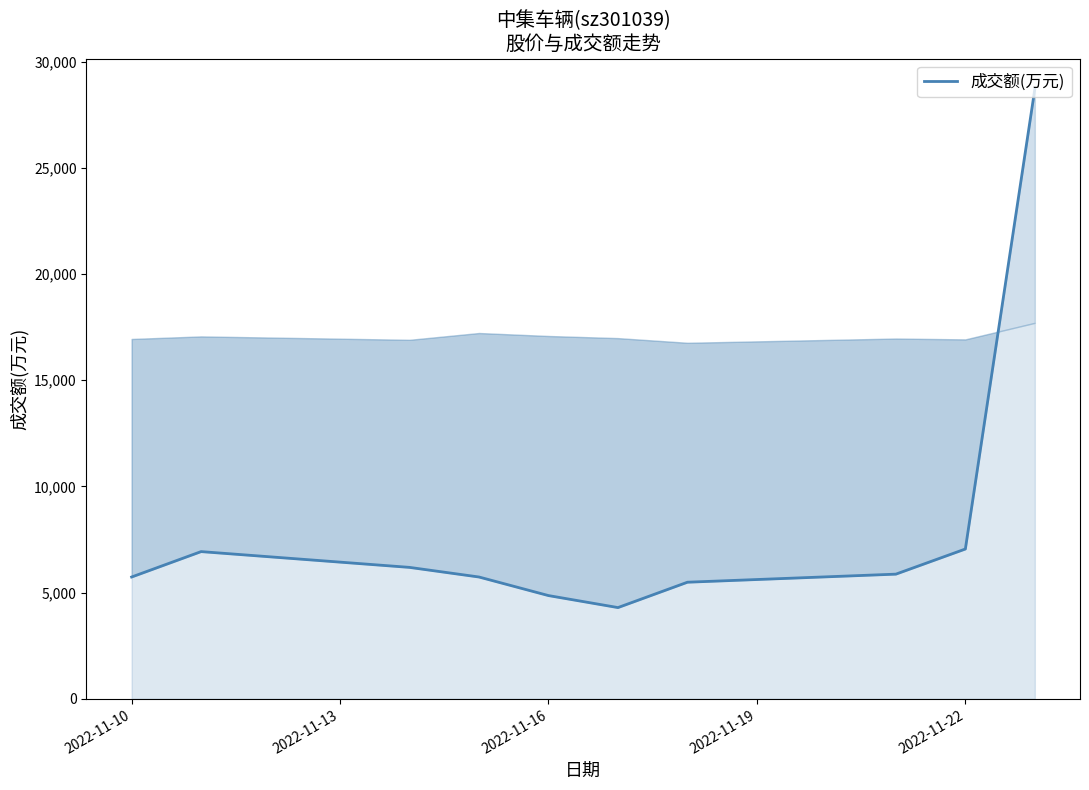

How many series are shown in this chart?

1